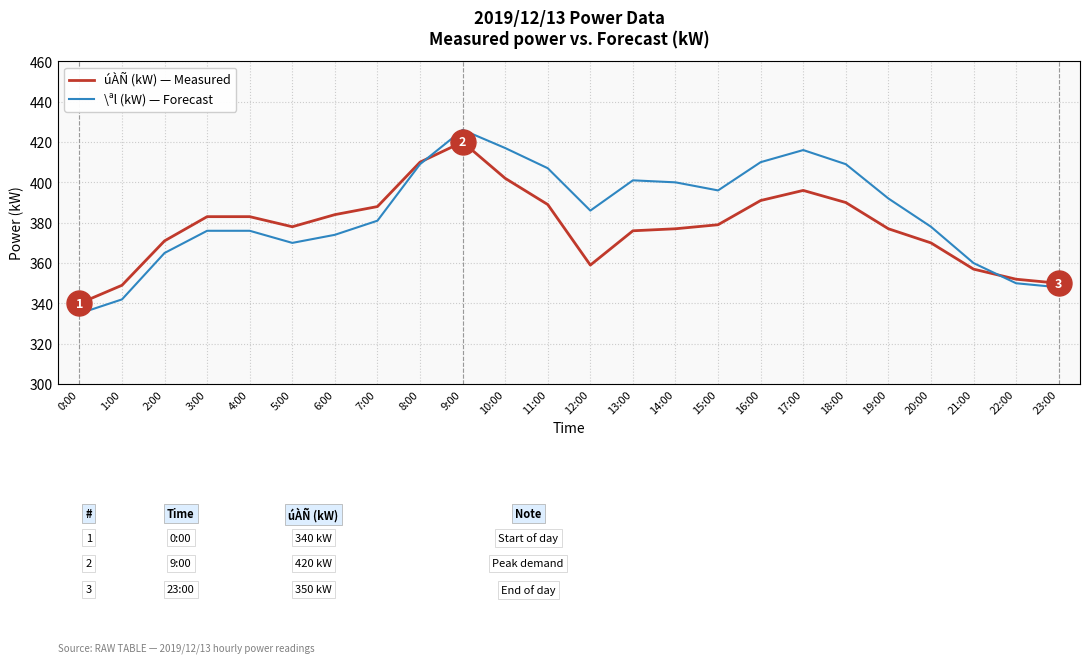

Which series has the largest total across all categories?

\ªl (kW) — Forecast